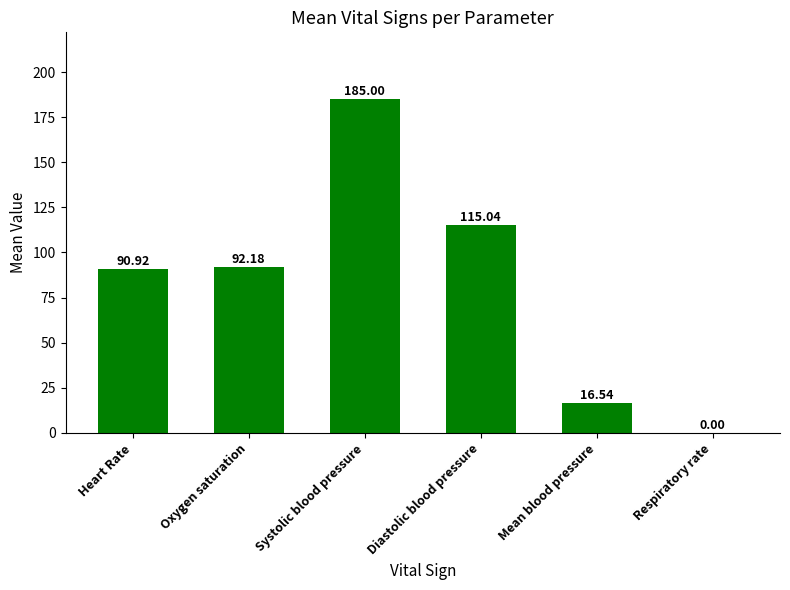

Where is the data nearest to the value 92?

Oxygen saturation